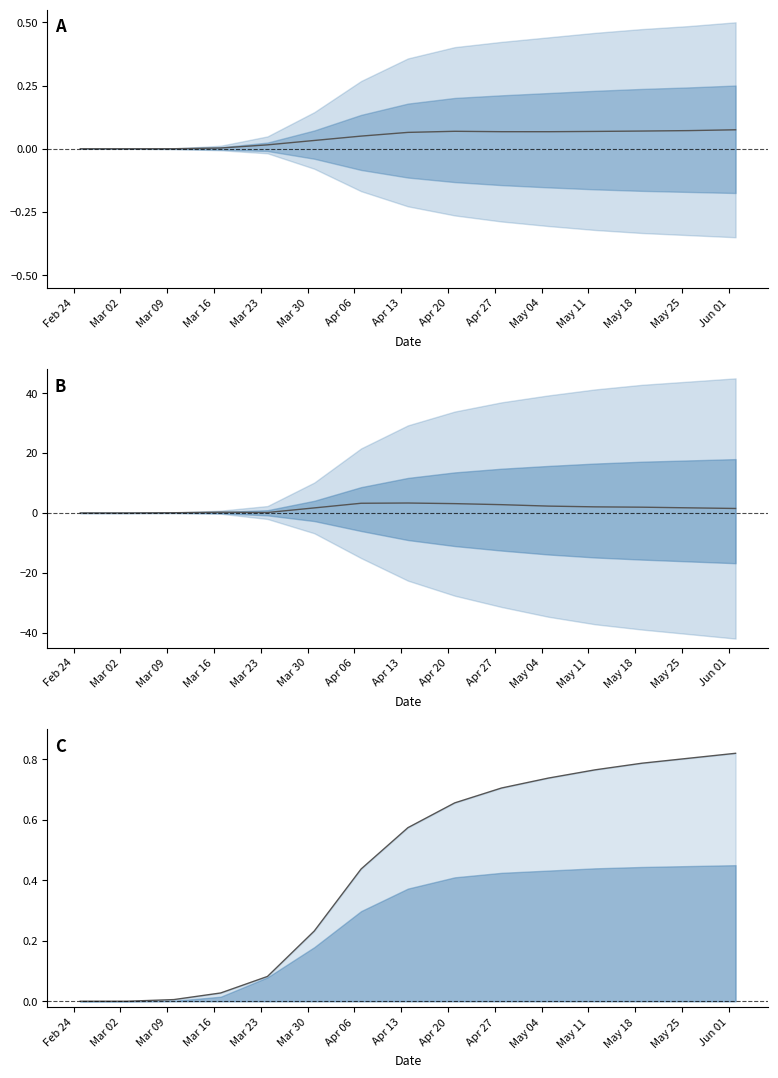

How many data points in VD line are above 0?

13